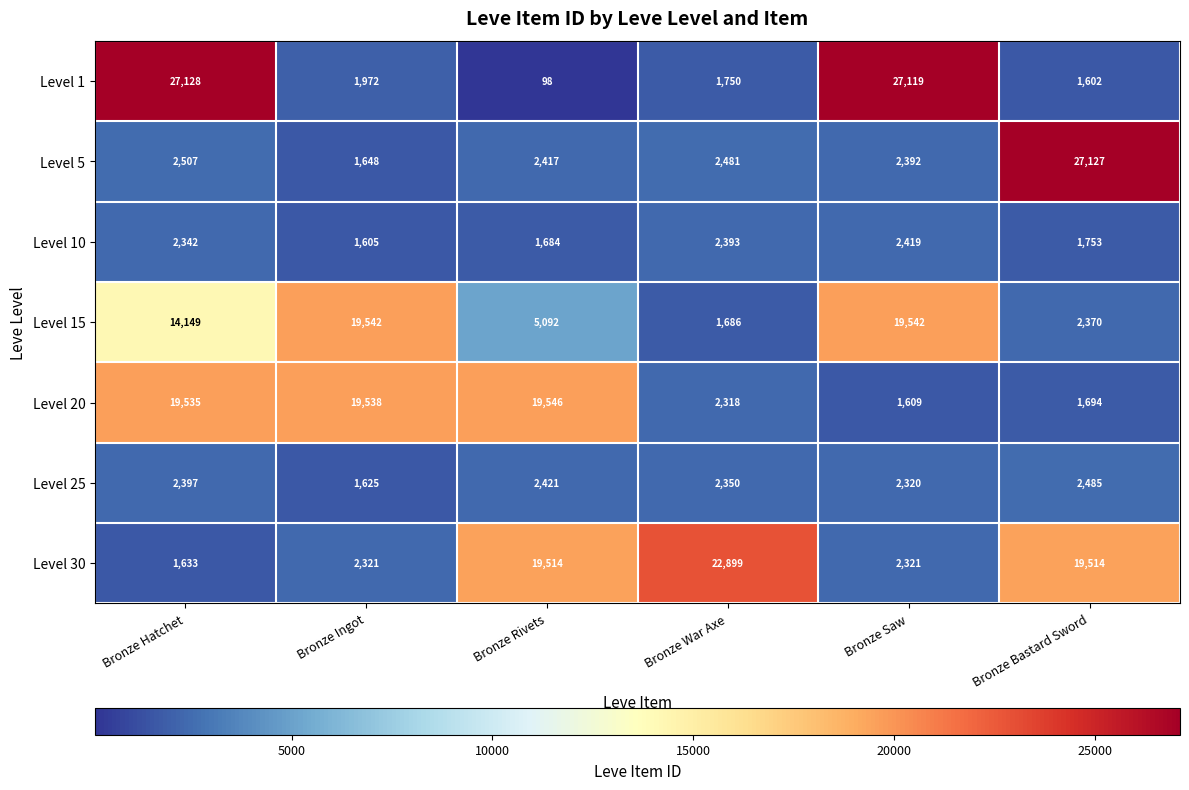

At which category is the sum across all series the highest?

Bronze Hatchet